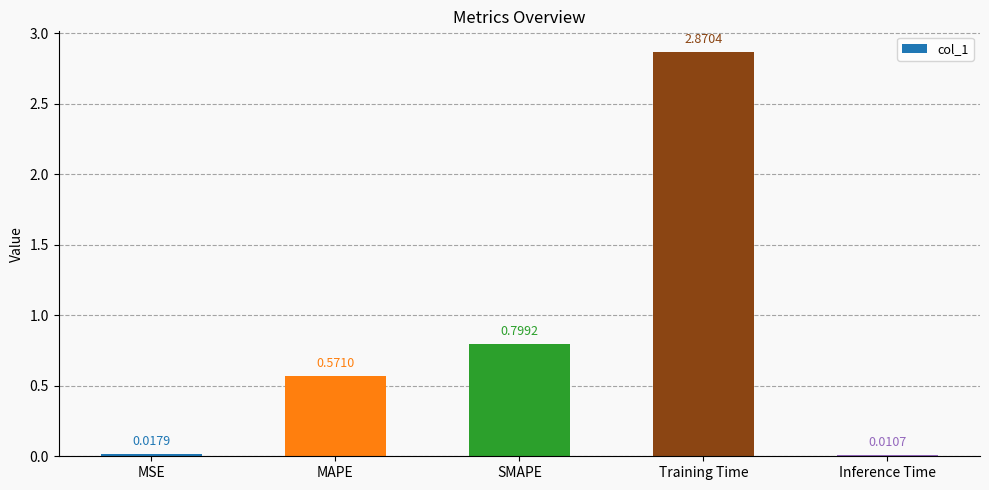

Rank the categories by value from lowest to highest.

Inference Time, MSE, MAPE, SMAPE, Training Time